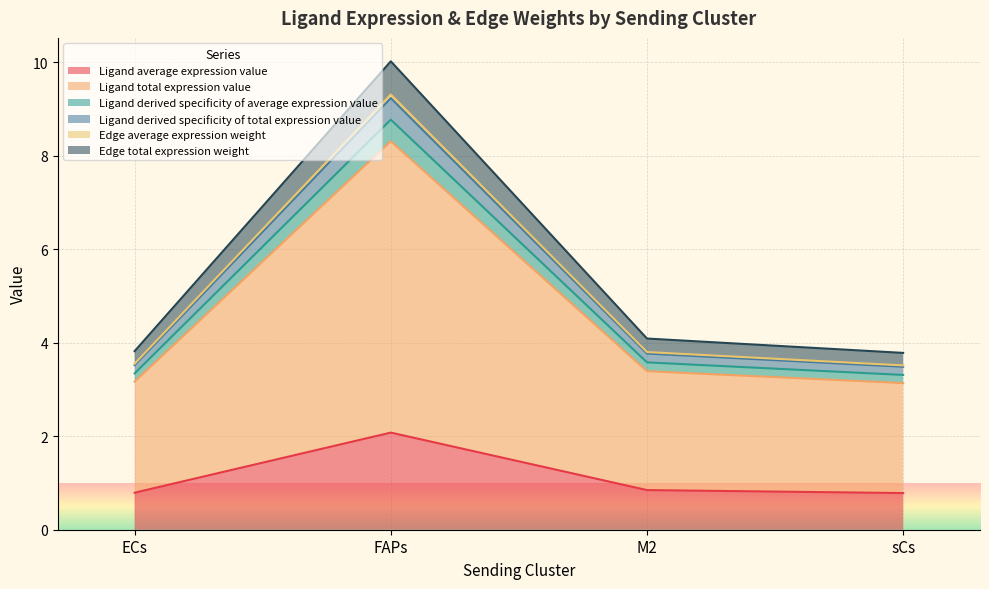

True or false: Ligand total expression value has a value of 1.8 at ECs.

False